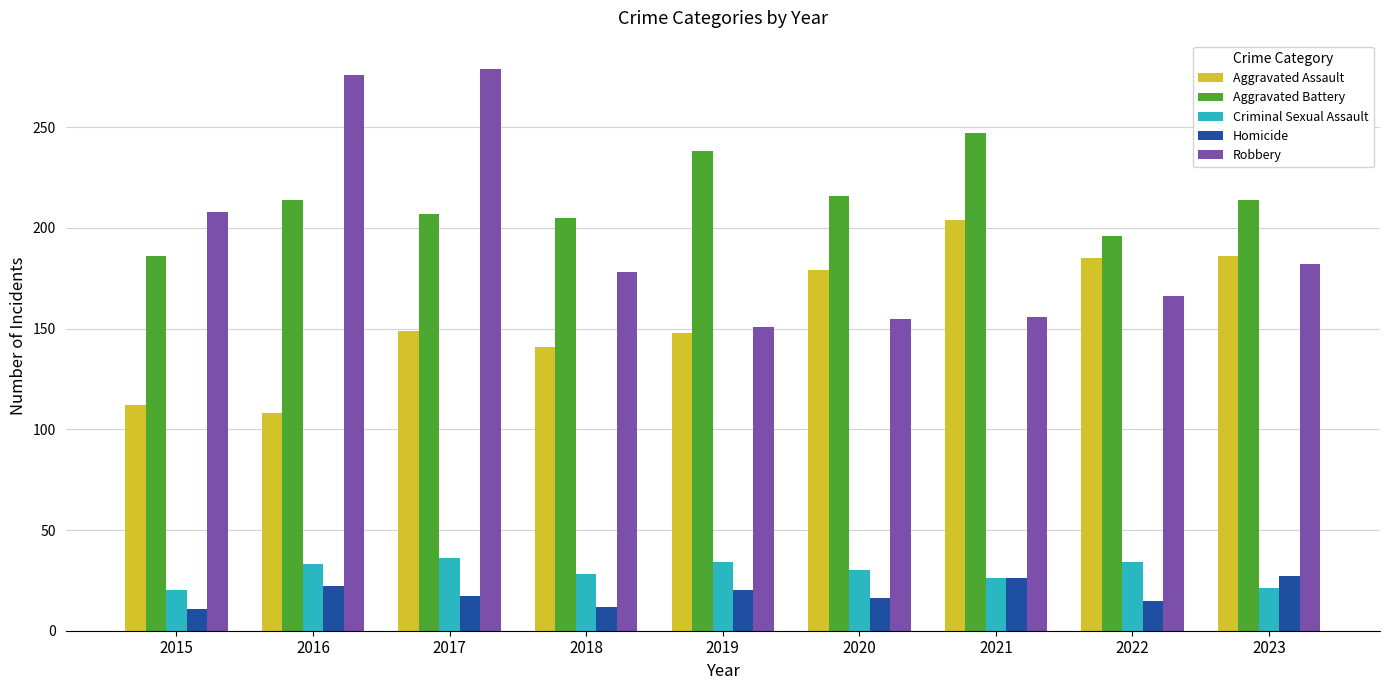

Which series has the widest spread of values?

Robbery